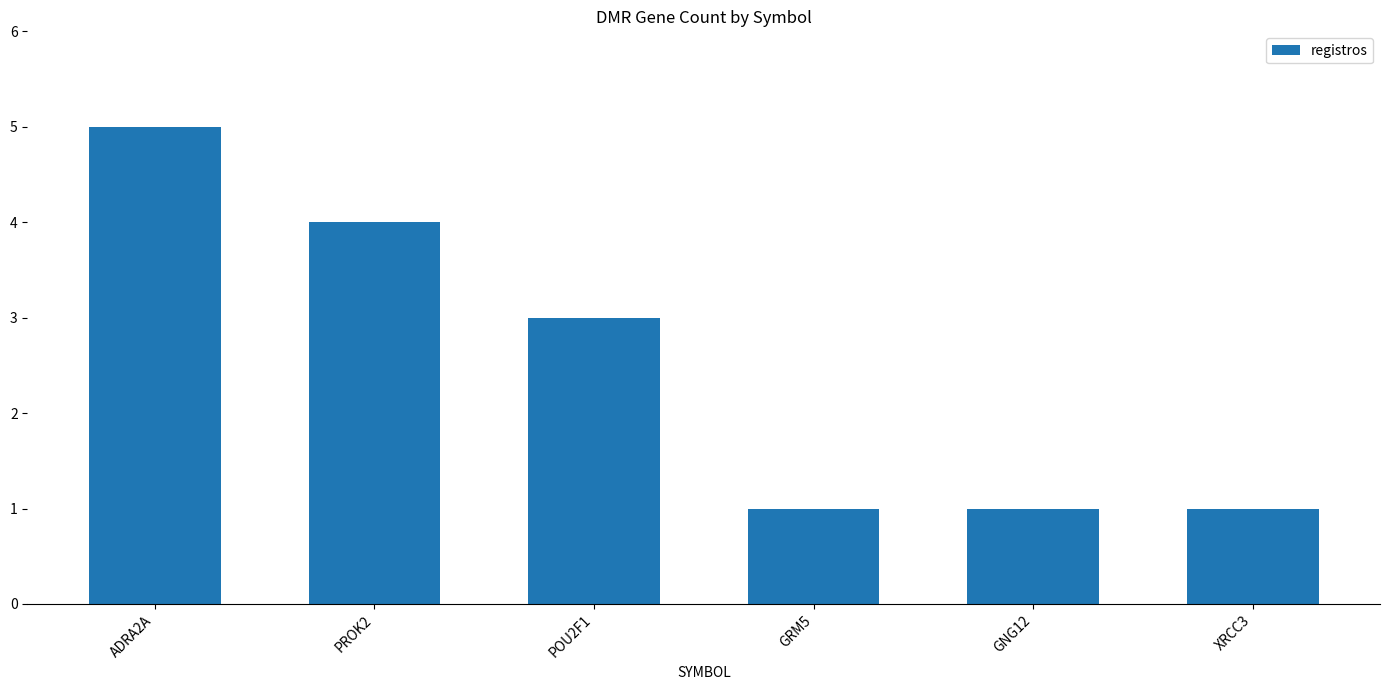

Are the bars horizontal?

No